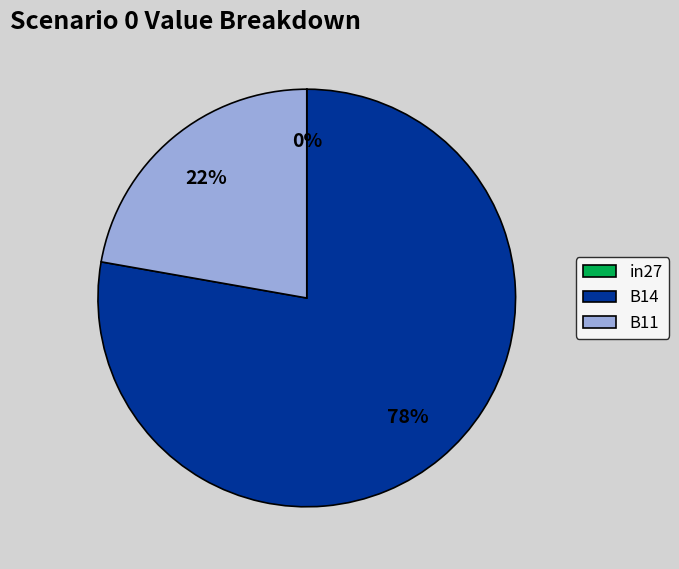

What is the largest slice in the pie chart?

B14